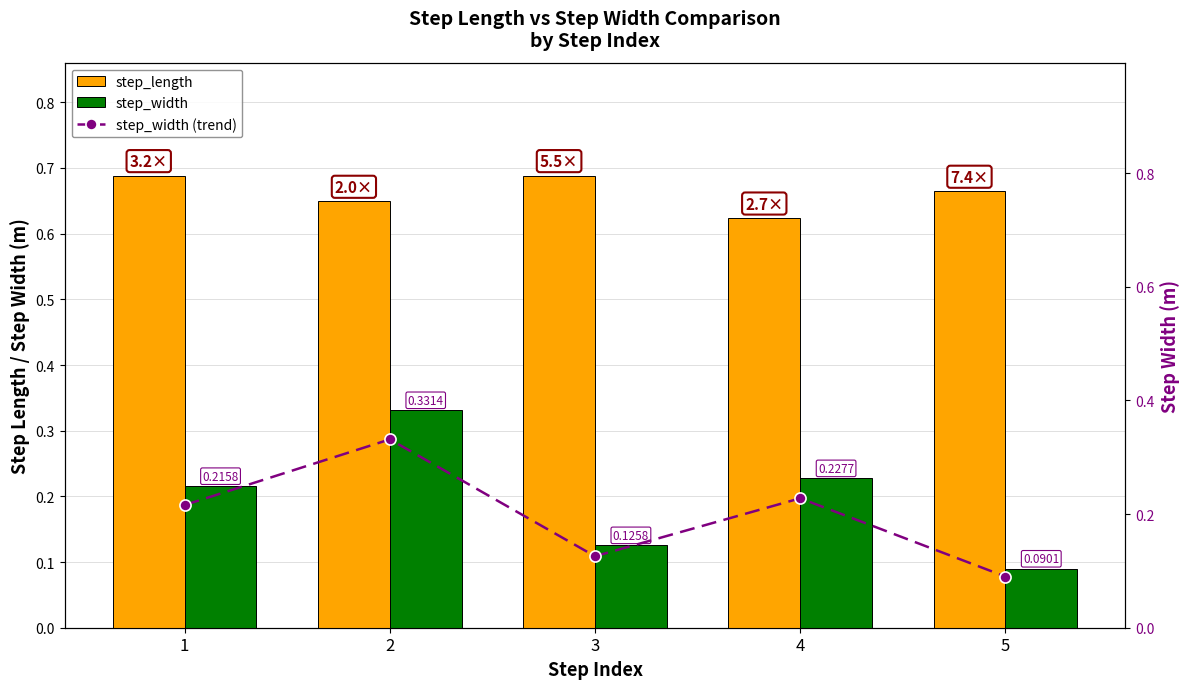

List the labels in order of step_width (line) value, smallest first.

5, 3, 1, 4, 2